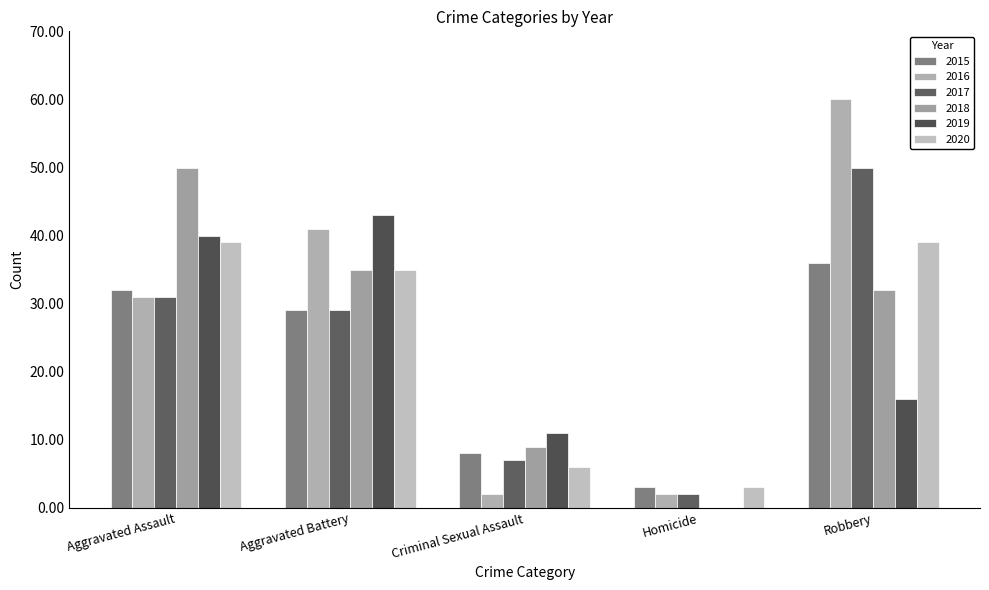

What is the spread (max minus min) of values at Robbery?

44